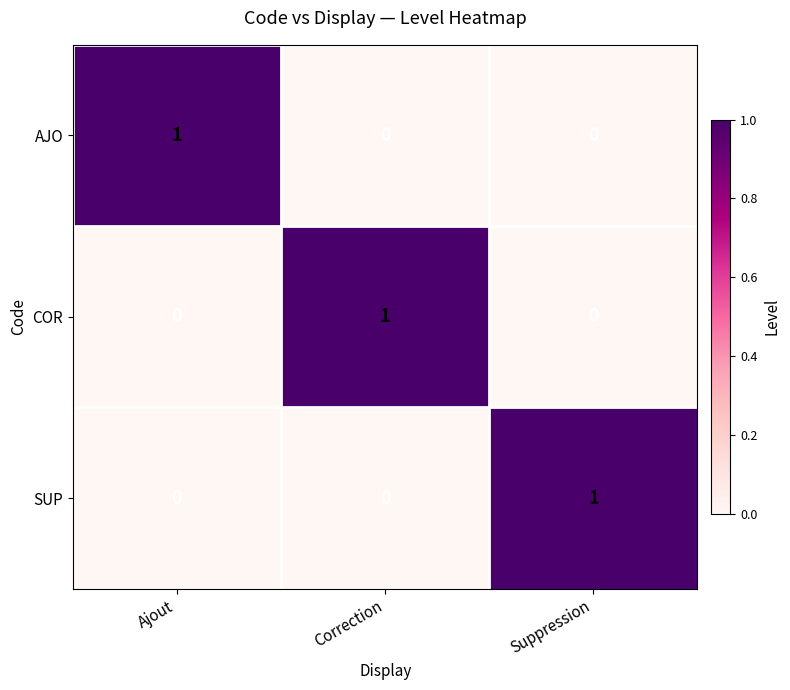

Reading left to right, extract all data points from this chart.

AJO: 1	0	0
COR: 0	1	0
SUP: 0	0	1